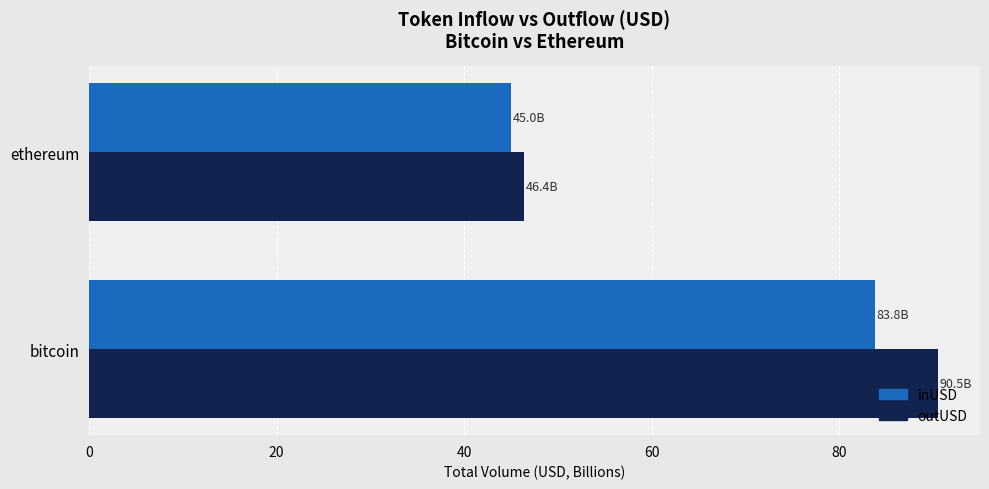

At which category is the sum across all series the highest?

bitcoin